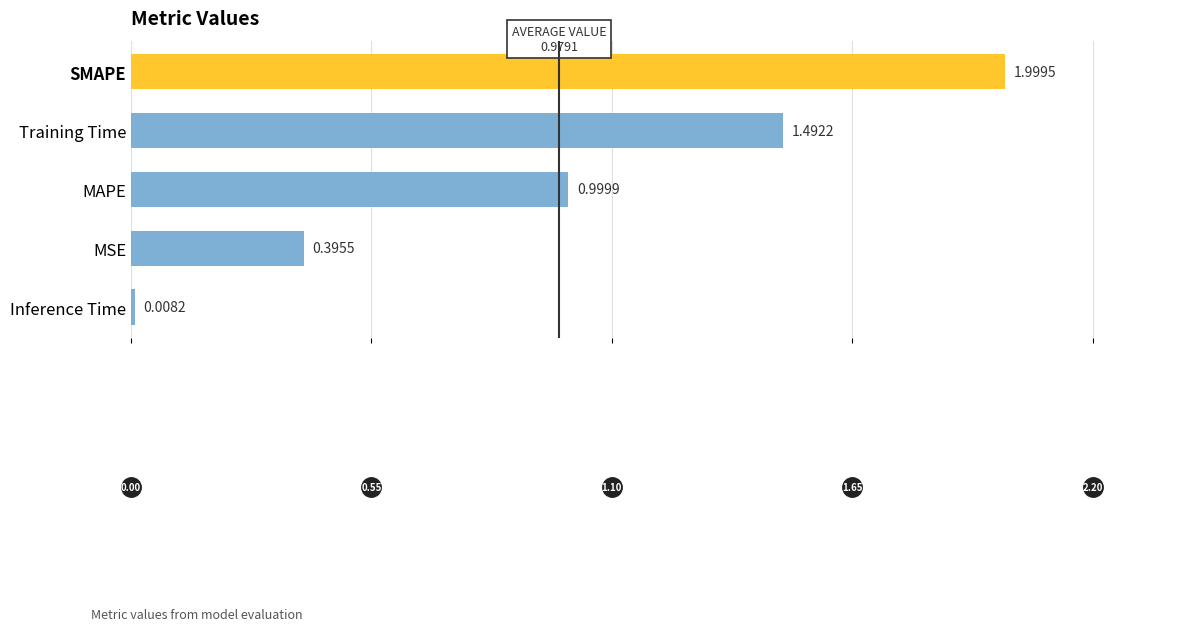

Does the chart contain stacked bars?

No